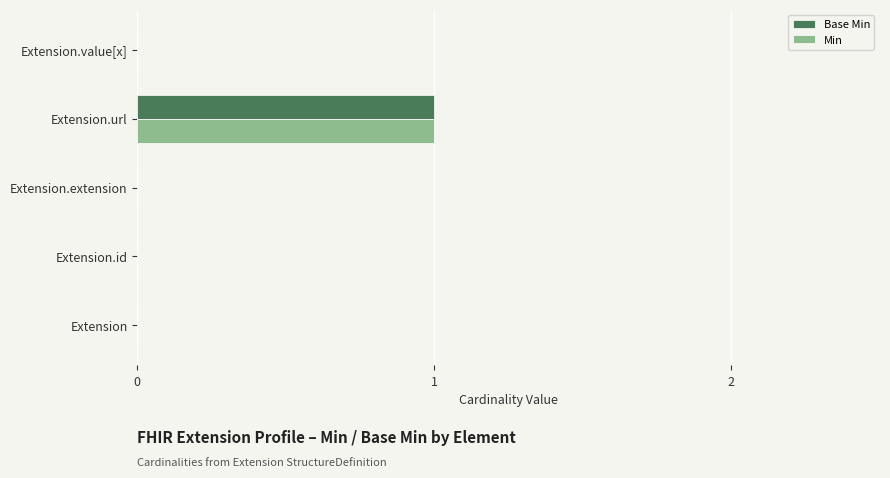

How many categories are shown in the chart?

5